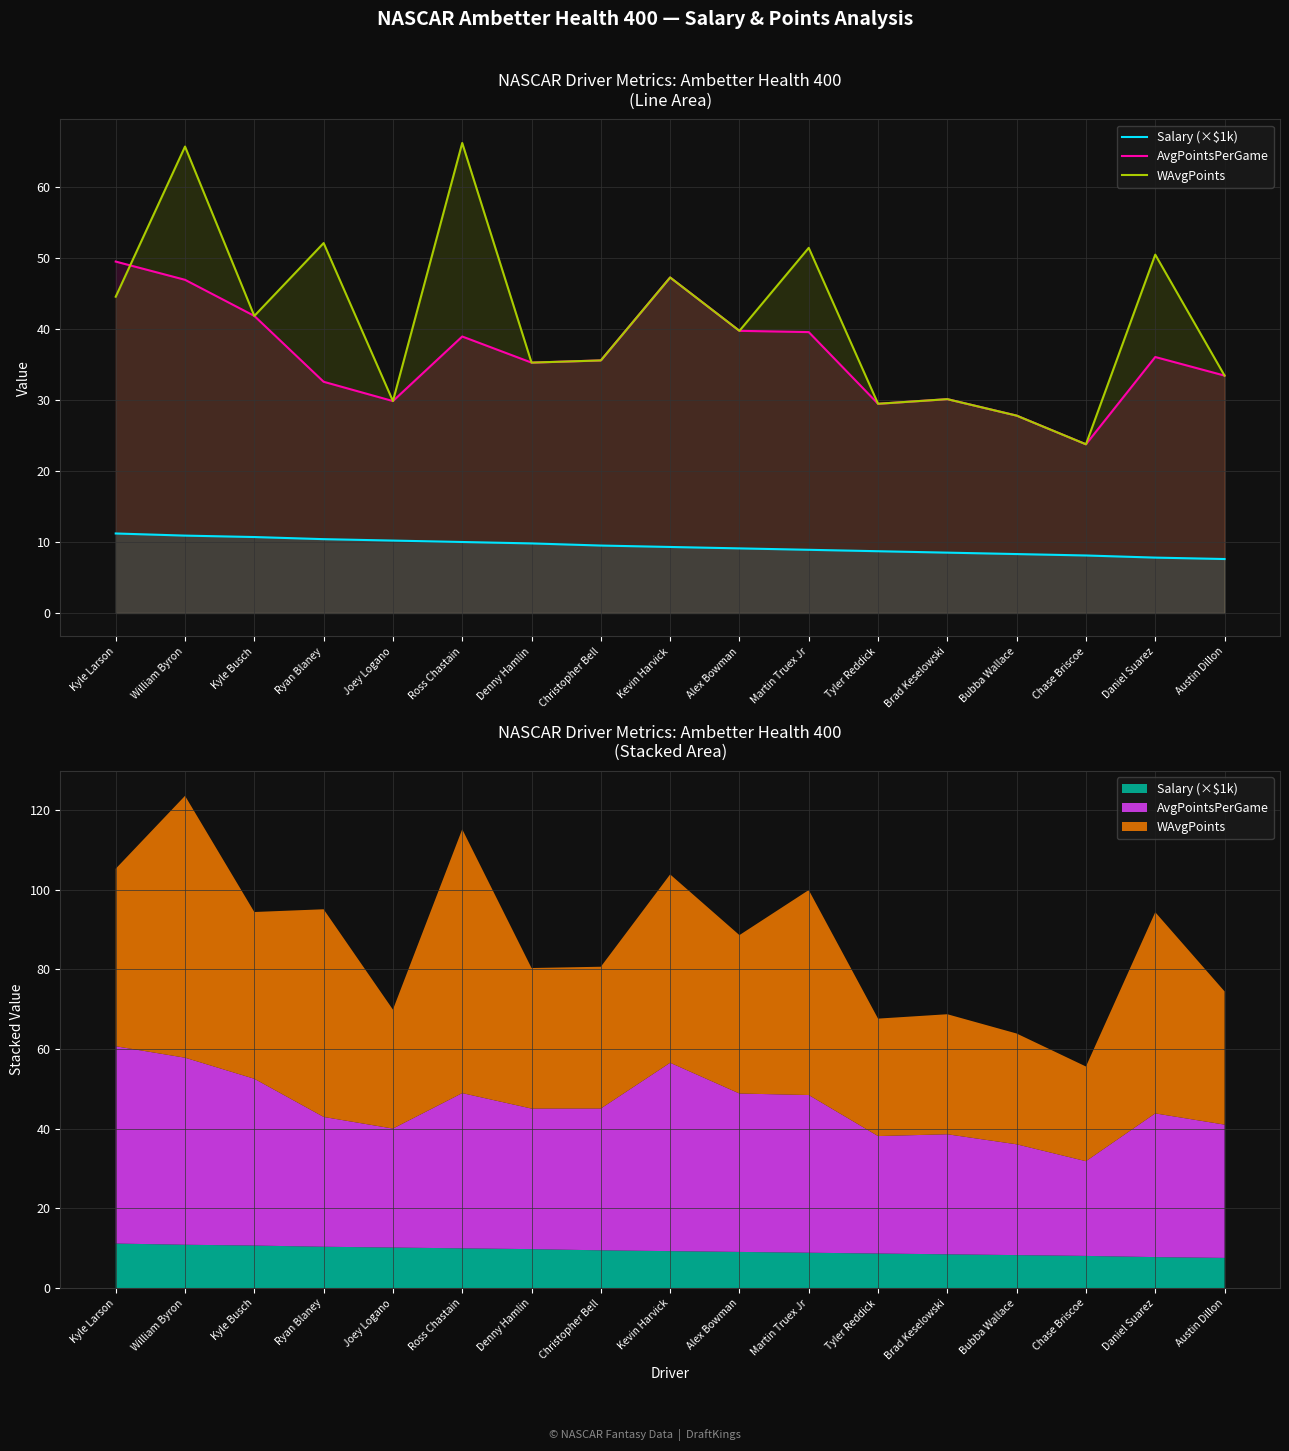

The Salary (×$1k) series shows 7.8 at Daniel Suarez. True or false?

True